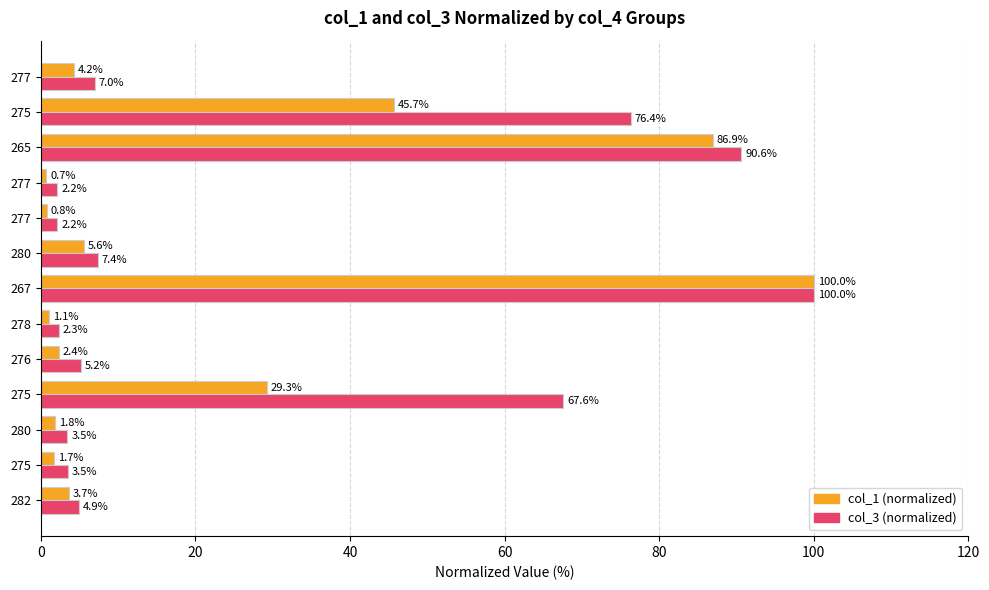

How many values in the col_3 (normalized) series are below 5?

6